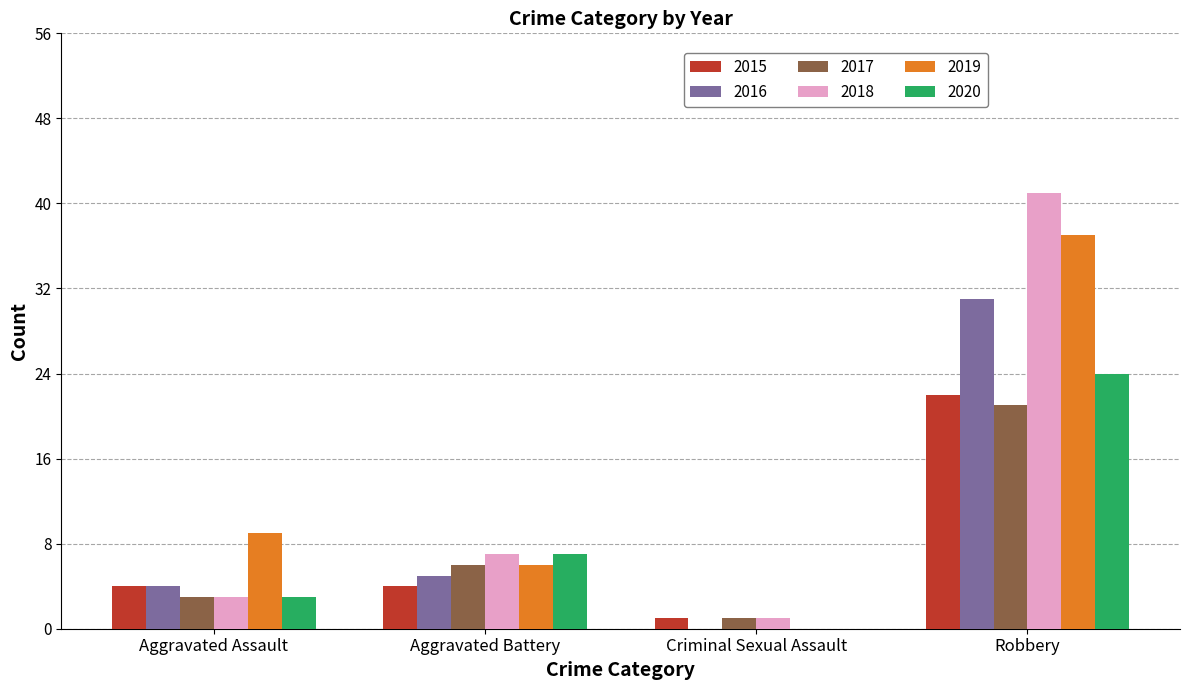

Reading left to right, transcribe all the data shown in this chart.

2015: 4	4	1	22
2016: 4	5	0	31
2017: 3	6	1	21
2018: 3	7	1	41
2019: 9	6	0	37
2020: 3	7	0	24